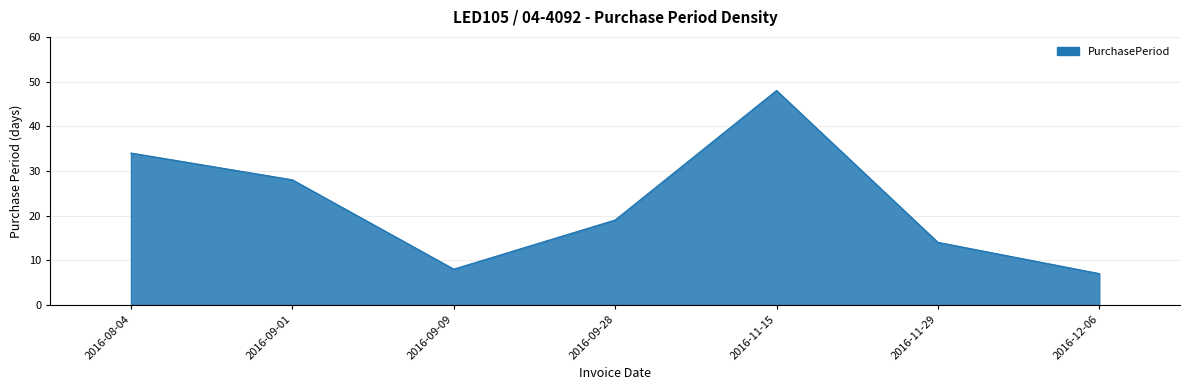

What position from the left is 2016-09-09?

3